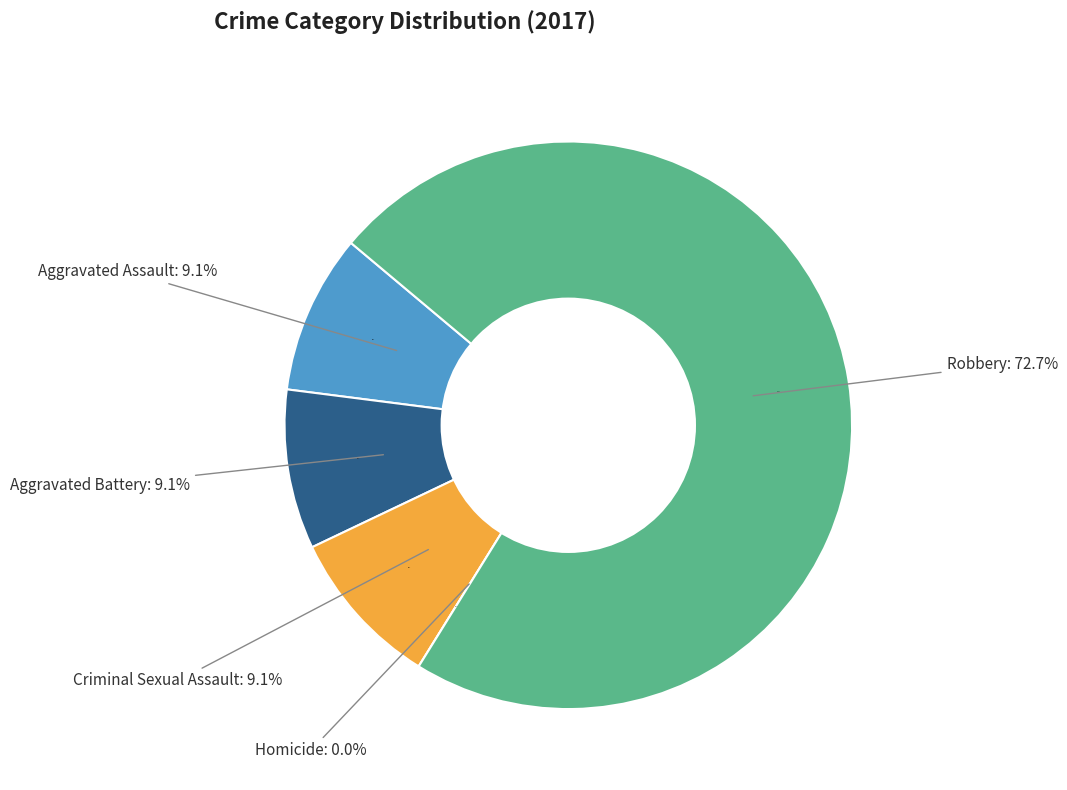

To the nearest percent, what is the average slice percentage?

20%